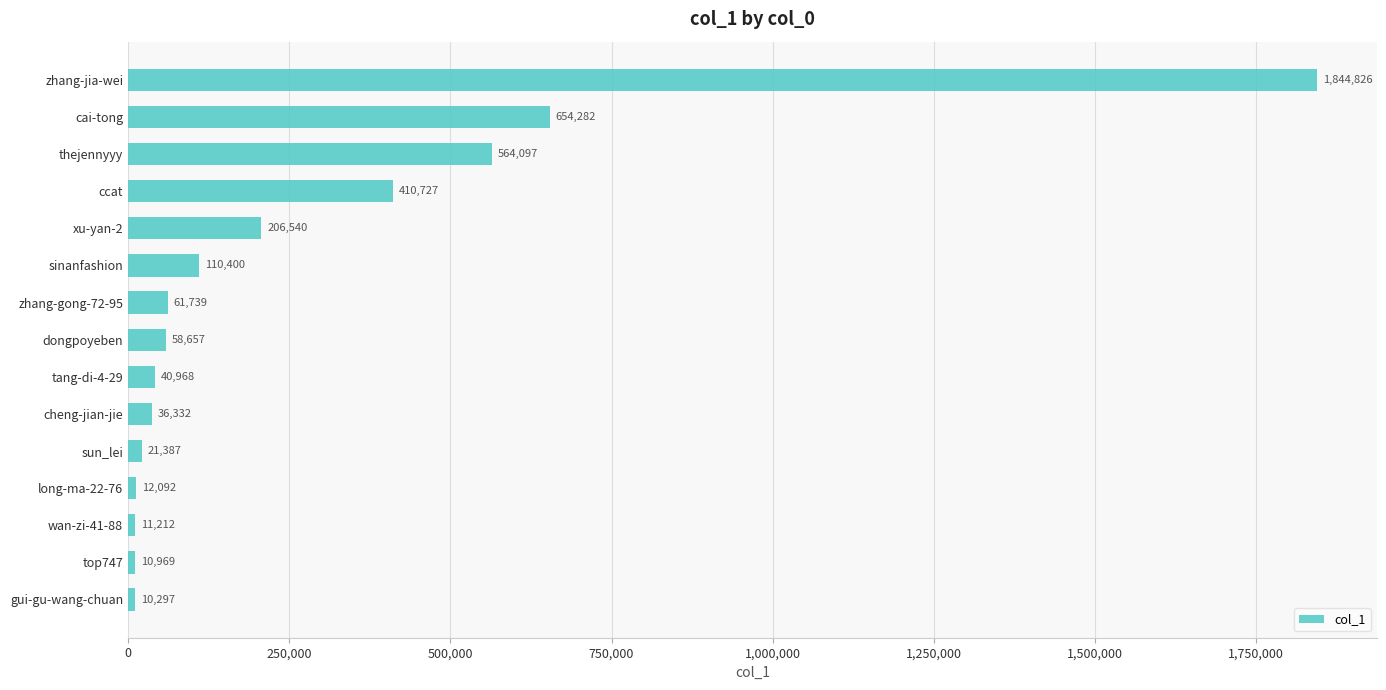

Reading bottom to top, list all the values displayed in this chart.

10297	10969	11212	12092	21387	36332	40968	58657	61739	110400	206540	410727	564097	654282	1844826